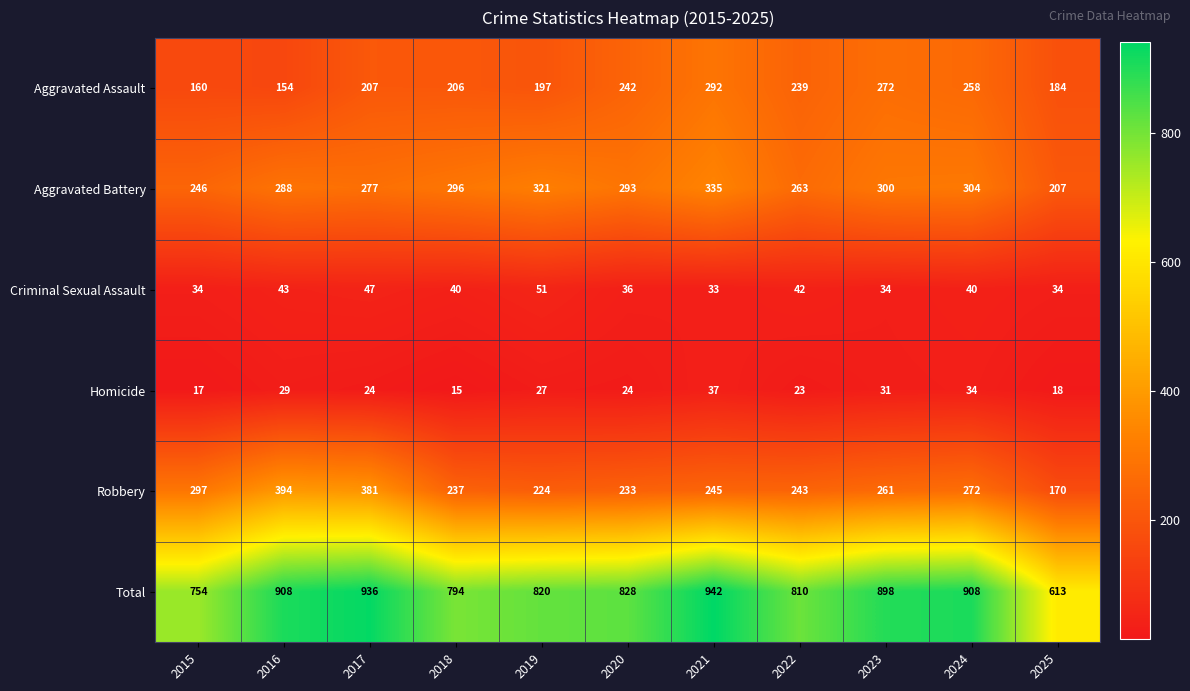

At how many categories does at least one series exceed 630?

10